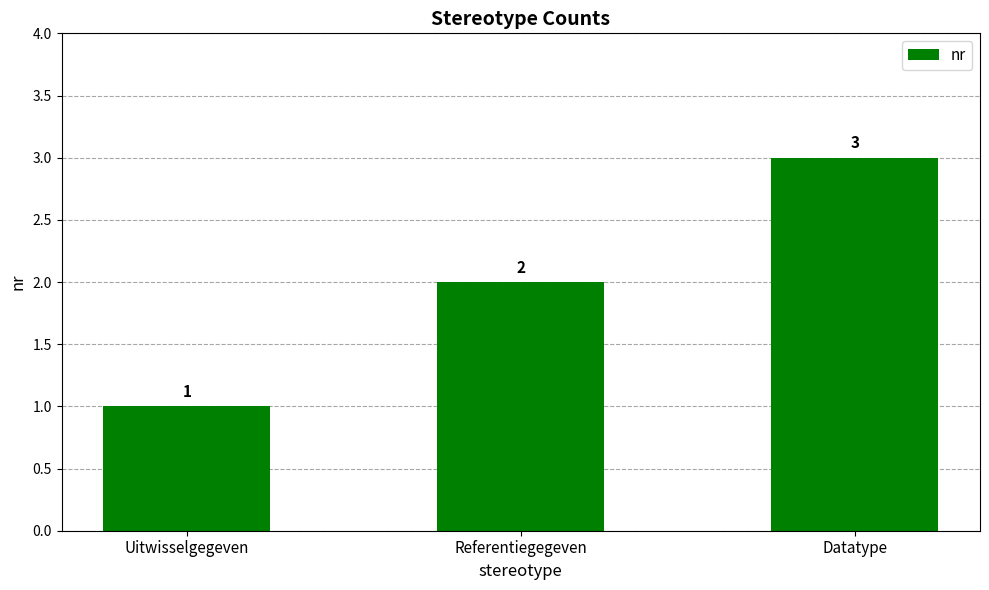

What is the label of the 1st bar from the left?

Uitwisselgegeven